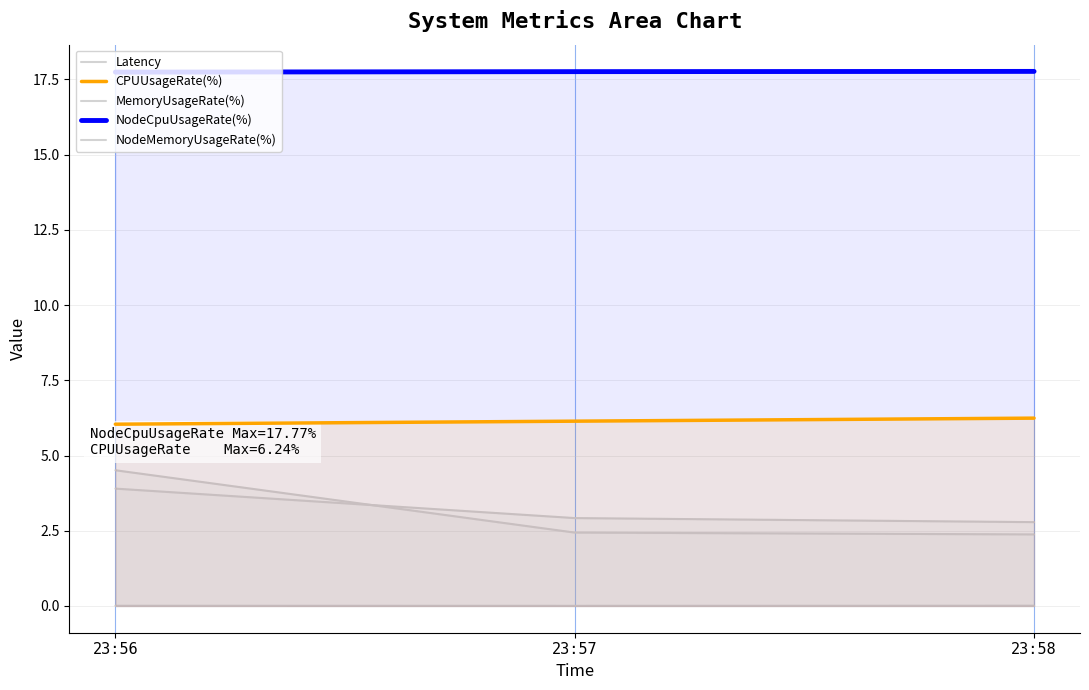

Rank the series by their maximum value, from lowest to highest.

NodeMemoryUsageRate(%), MemoryUsageRate(%), Latency, CPUUsageRate(%), NodeCpuUsageRate(%)